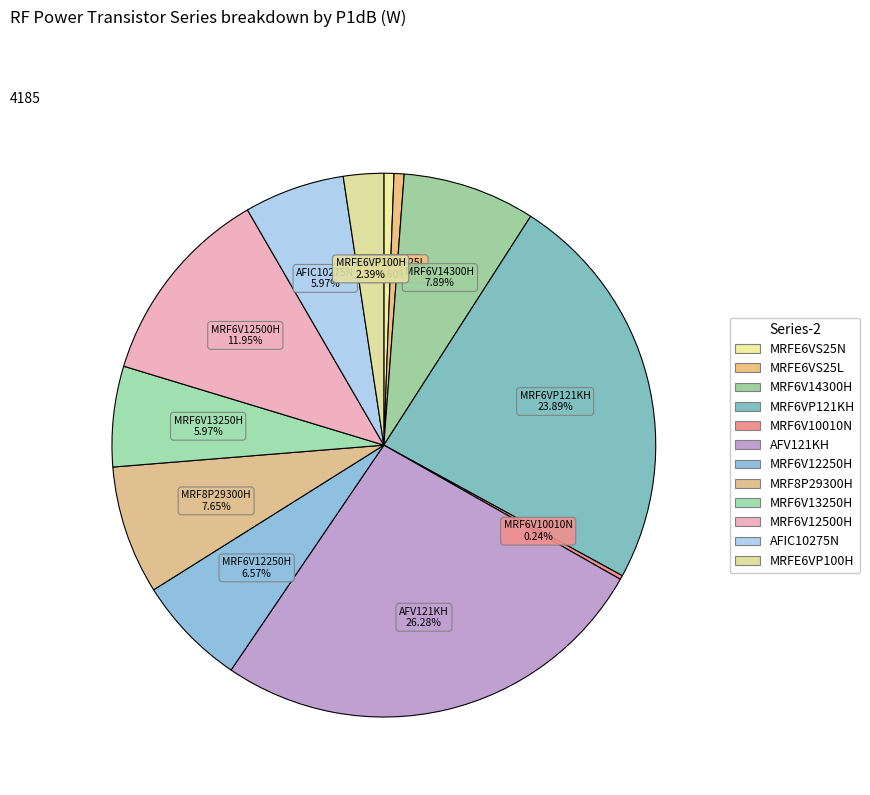

To the nearest percent, what is the combined percentage of MRF6V10010N and MRF6V12500H?

12%